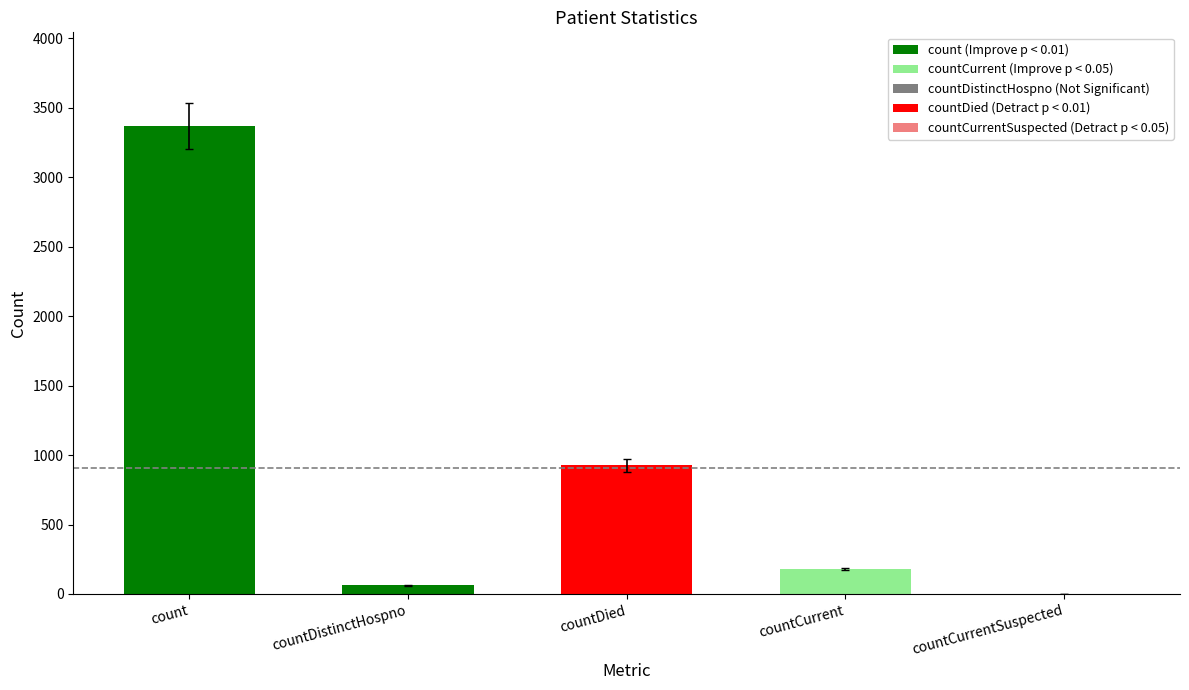

The value at countDied is 927. True or false?

True